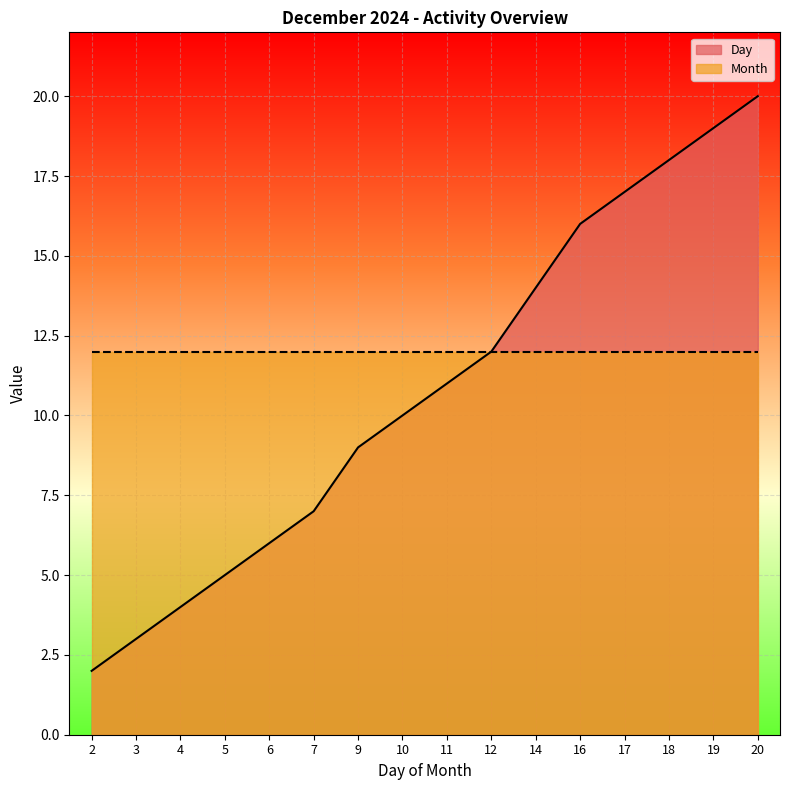

Reading left to right, extract all data points from this chart.

2	3	4	5	6	7	9	10	11	12	14	16	17	18	19	20